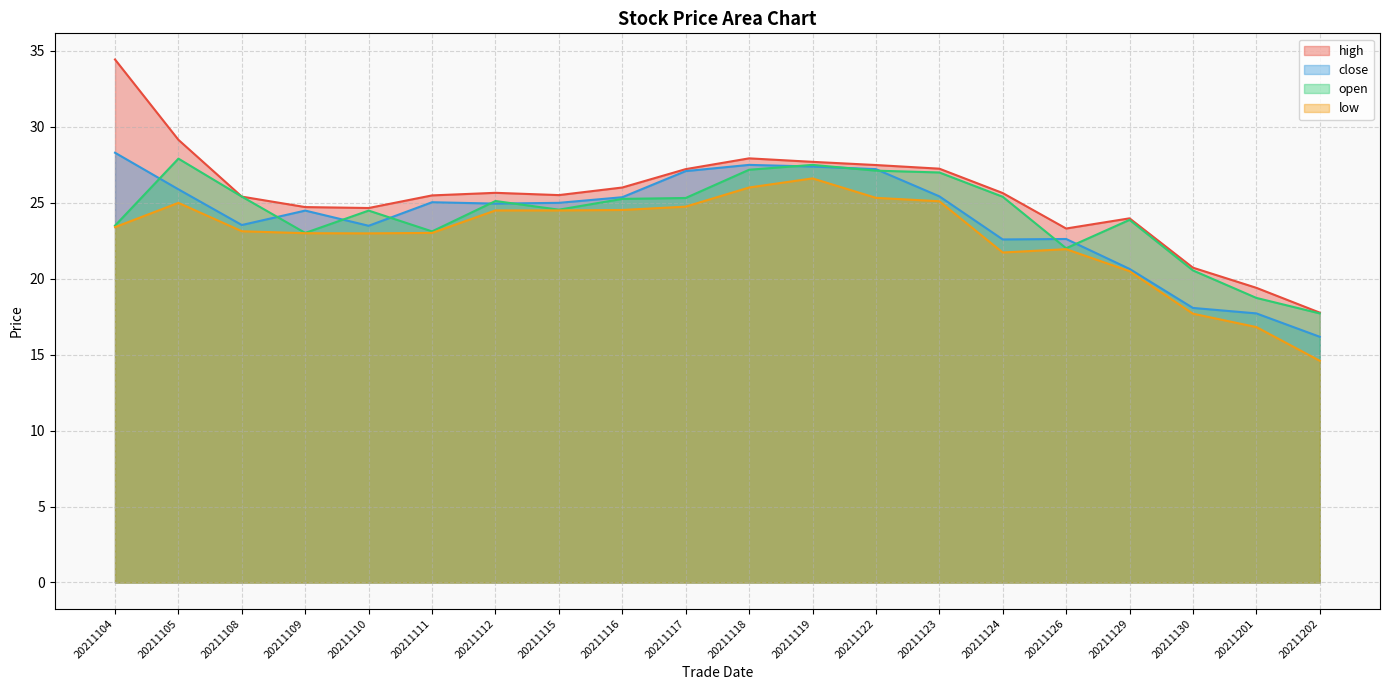

In low, how many points are lower than both neighbors (excluding endpoints)?

2